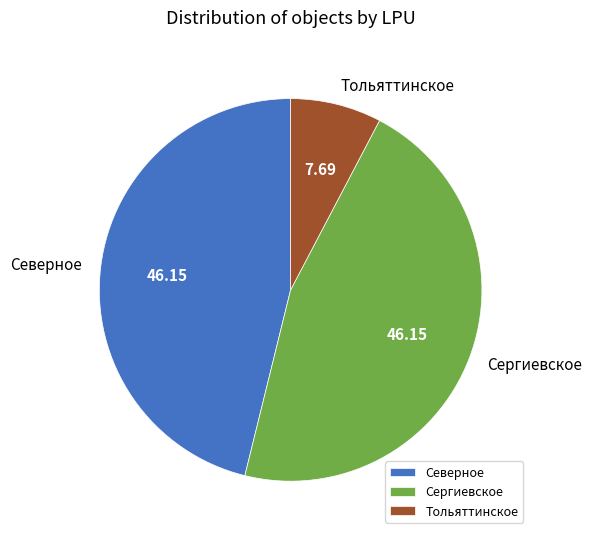

Which category has the smallest portion of the pie?

Тольяттинское